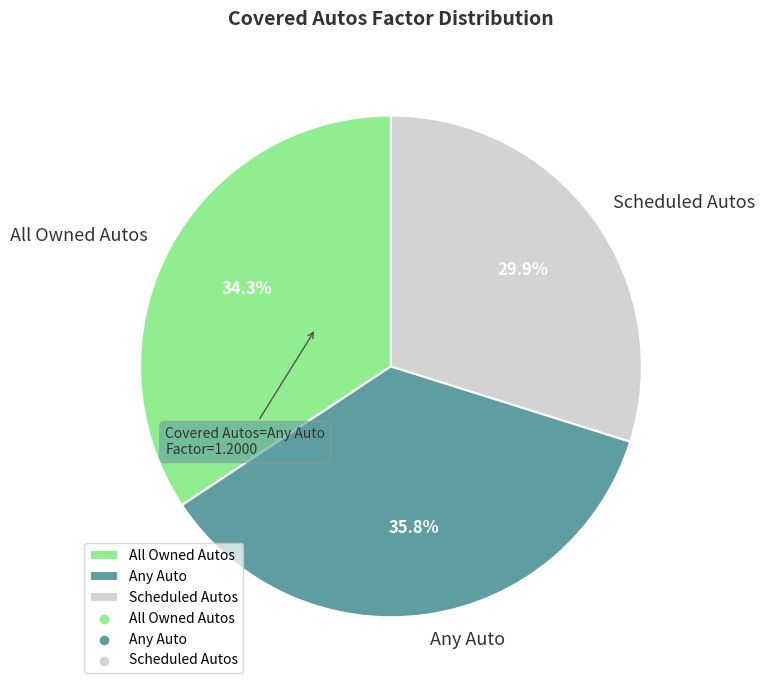

What is the ratio of the value at All Owned Autos to the value at Any Auto?

1.0